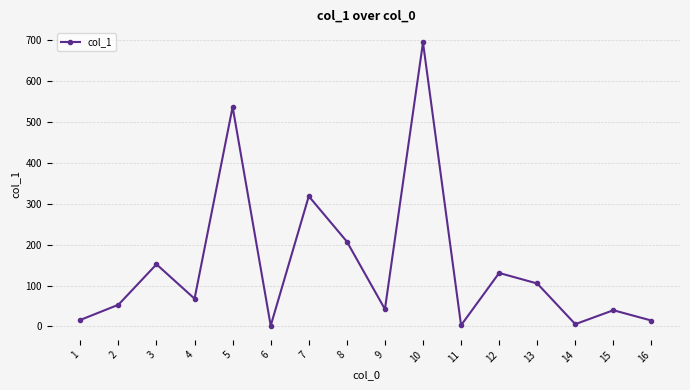

What is the value of the 4th point from the left?

67.9